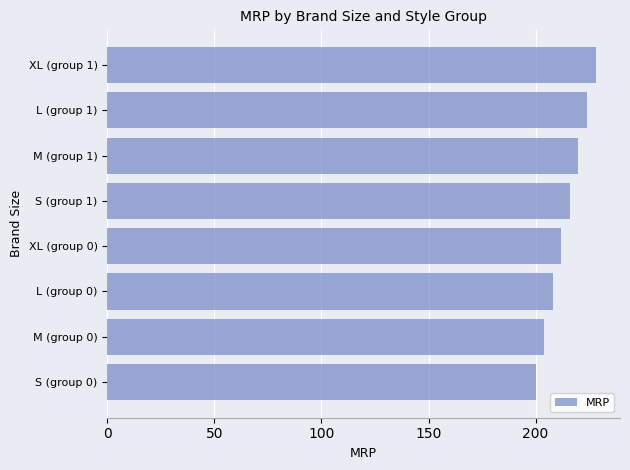

List the labels in order of value, smallest first.

S (group 0), M (group 0), L (group 0), XL (group 0), S (group 1), M (group 1), L (group 1), XL (group 1)